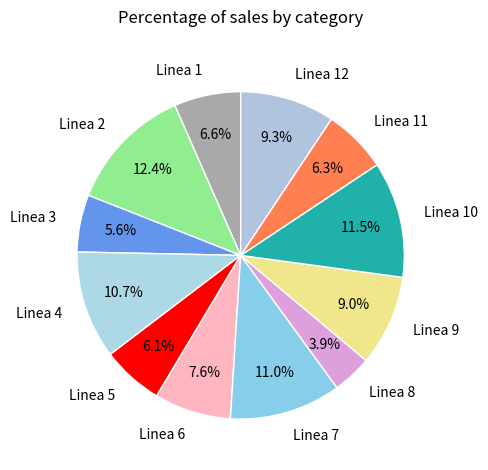

How many segments does this pie chart have?

12